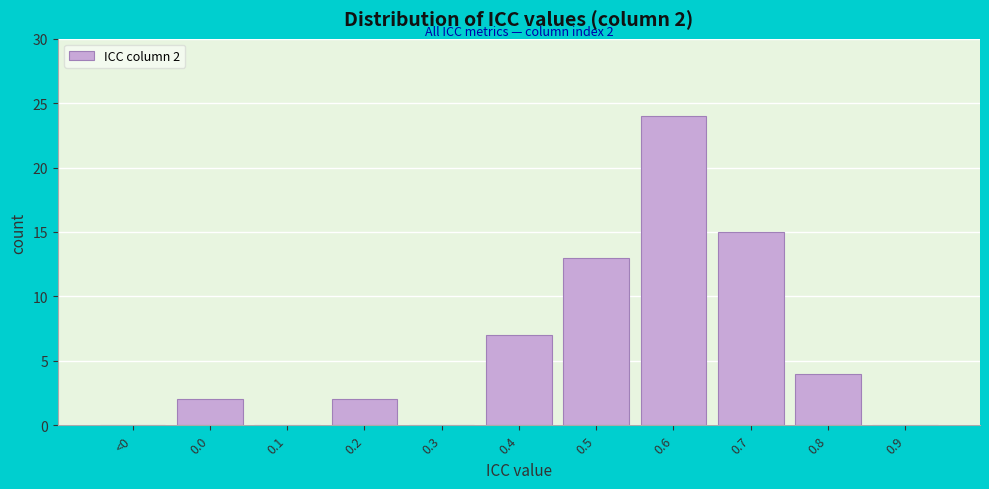

Reading left to right, list all the values displayed in this chart.

<0=0	0.0=2	0.1=0	0.2=2	0.3=0	0.4=7	0.5=13	0.6=24	0.7=15	0.8=4	0.9=0